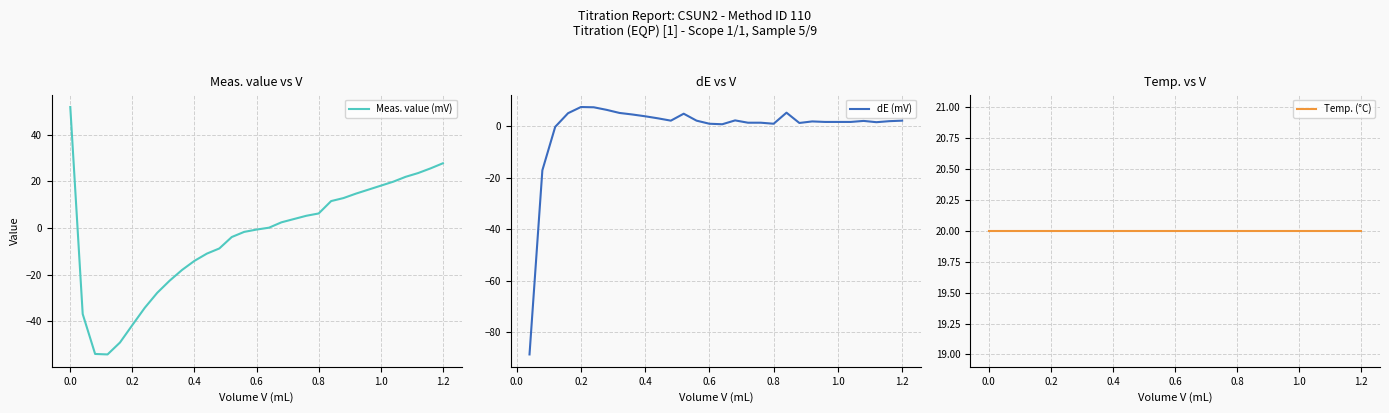

What is the minimum value for Meas. value (mV)?

-54.2